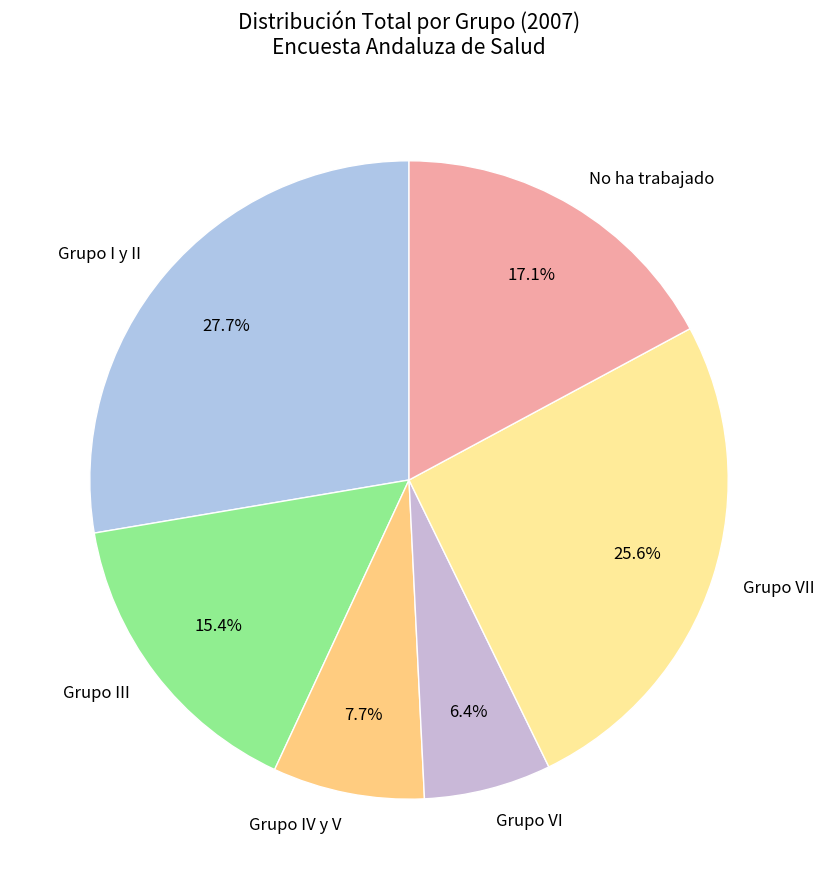

What percentage is NOT represented by Grupo IV y V?

92.3%